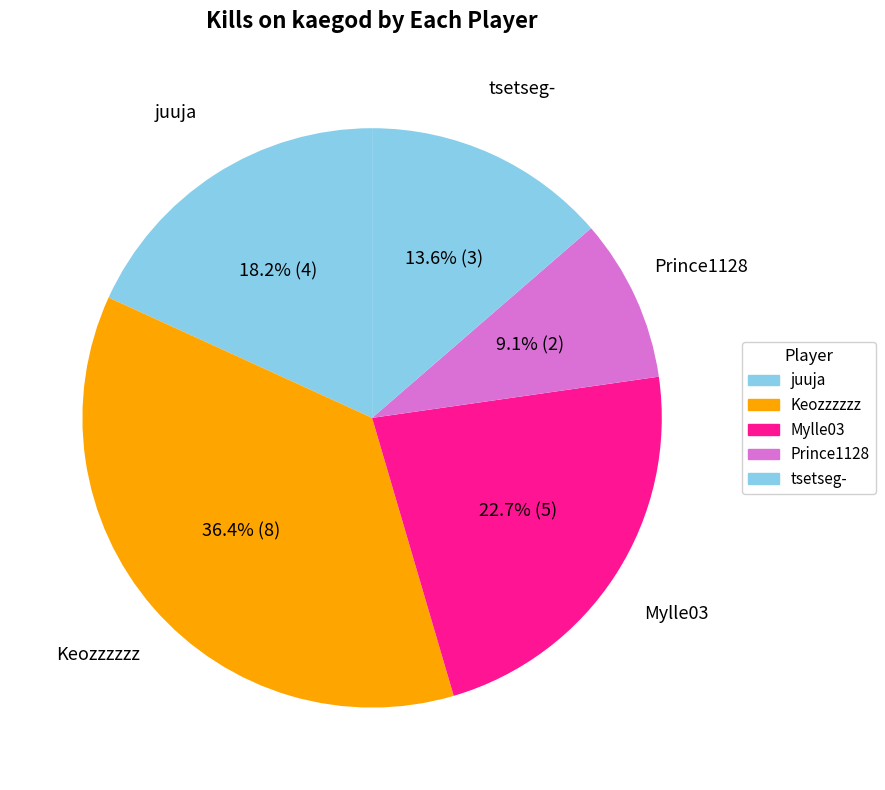

Count the number of slices in the pie.

5